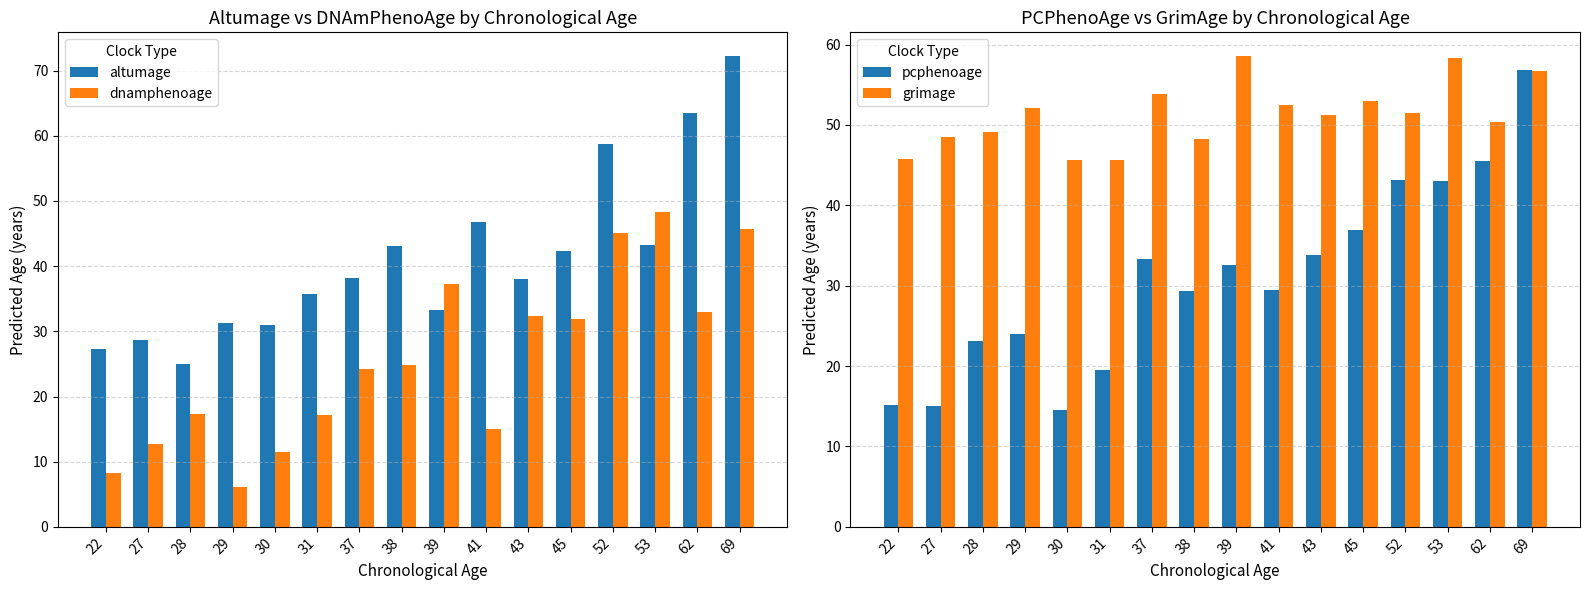

What is the difference between the dnamphenoage values at 45 and 37?

7.7